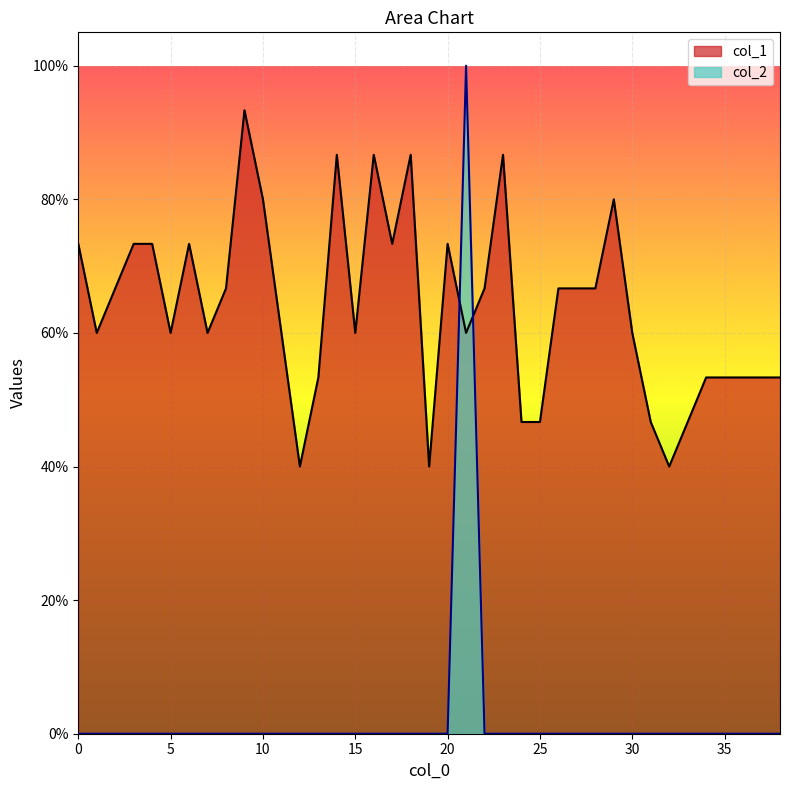

What is the maximum value for col_2?

1.0